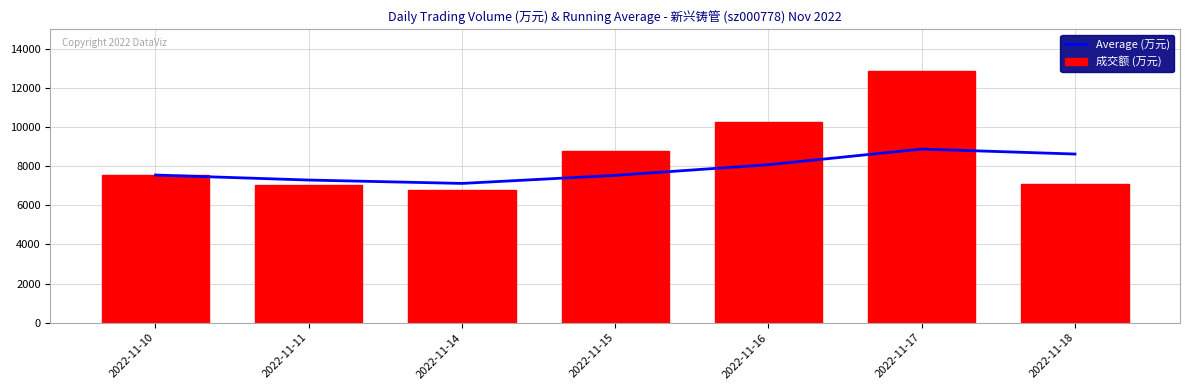

What is the difference between the Average (万元) values at 2022-11-14 and 2022-11-11?

172.5